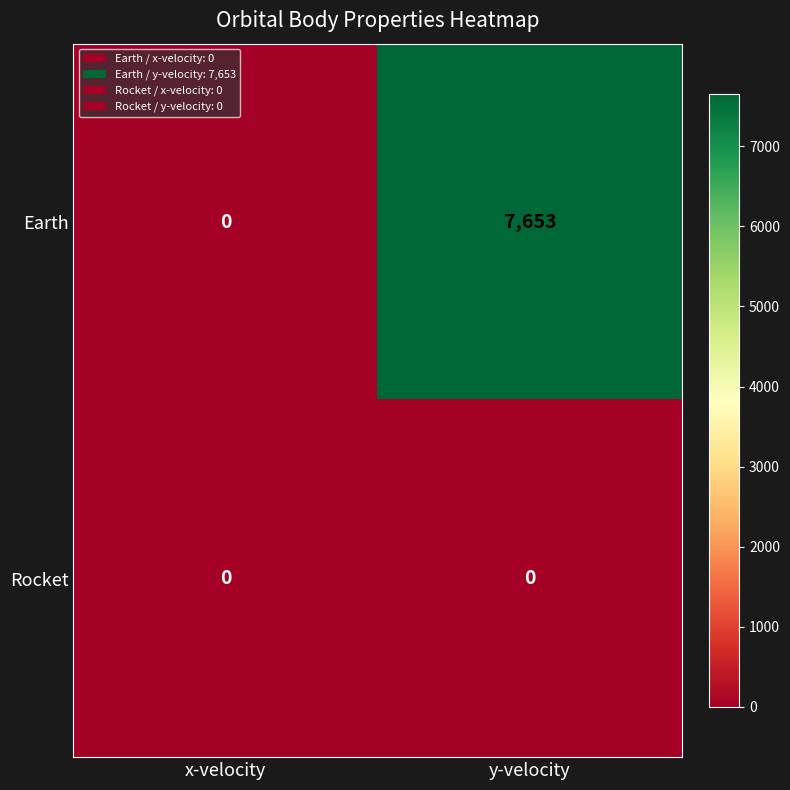

At y-velocity, list the series in order from smallest to largest.

Rocket, Earth